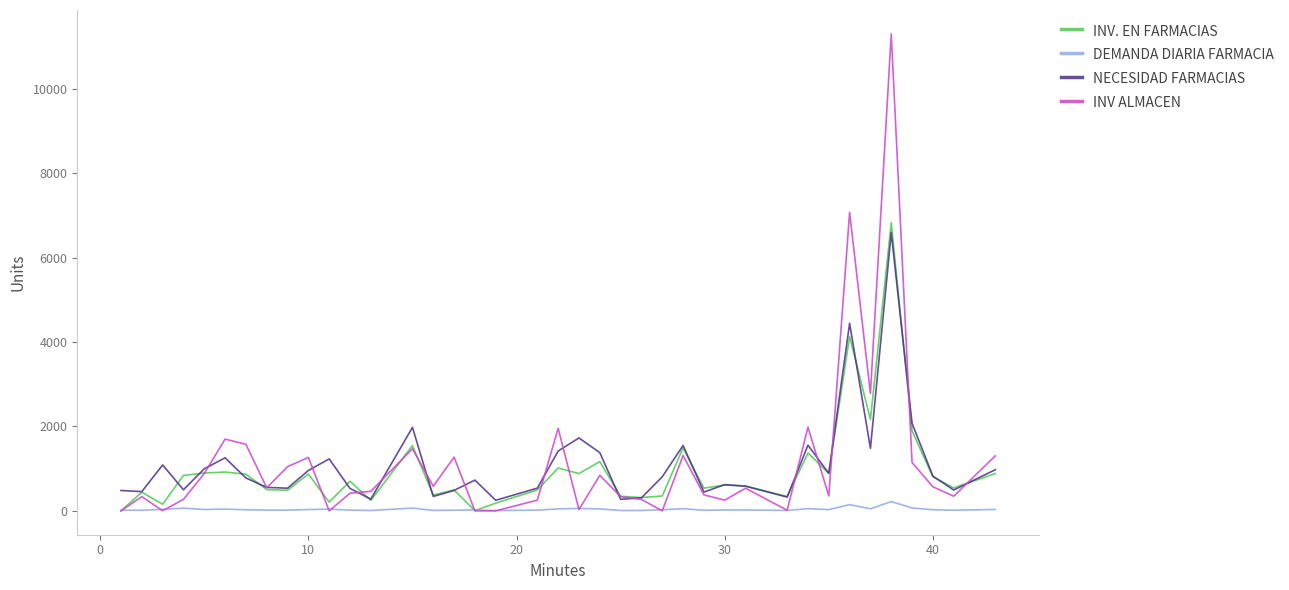

Which series has the widest spread of values?

INV ALMACEN